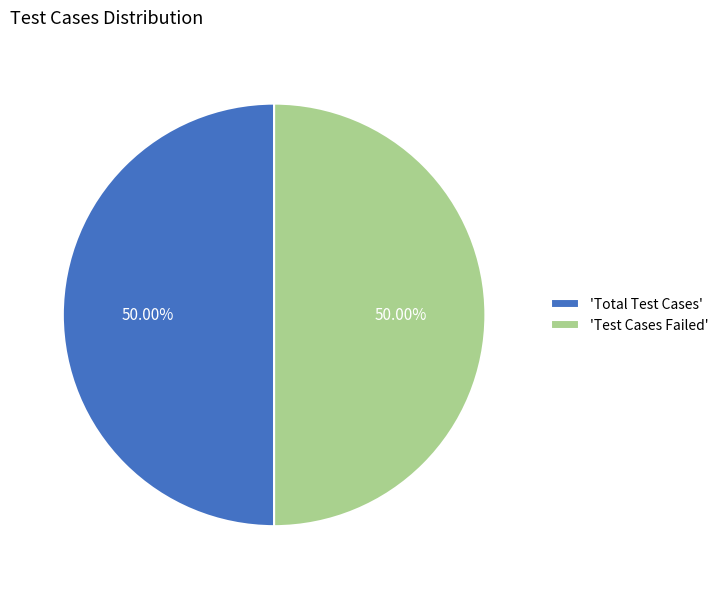

Approximately how many times larger is the value at 'Total Test Cases' compared to 'Test Cases Failed'?

1.0